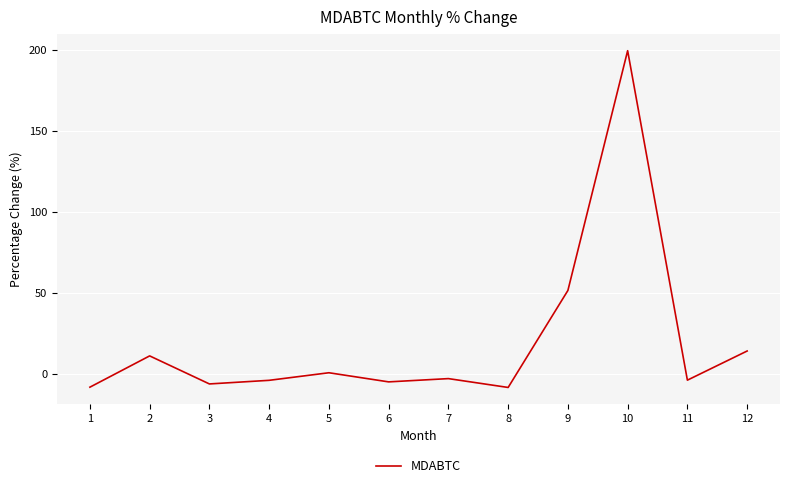

How many interior local valleys (lower than both neighbors) does the data have?

4